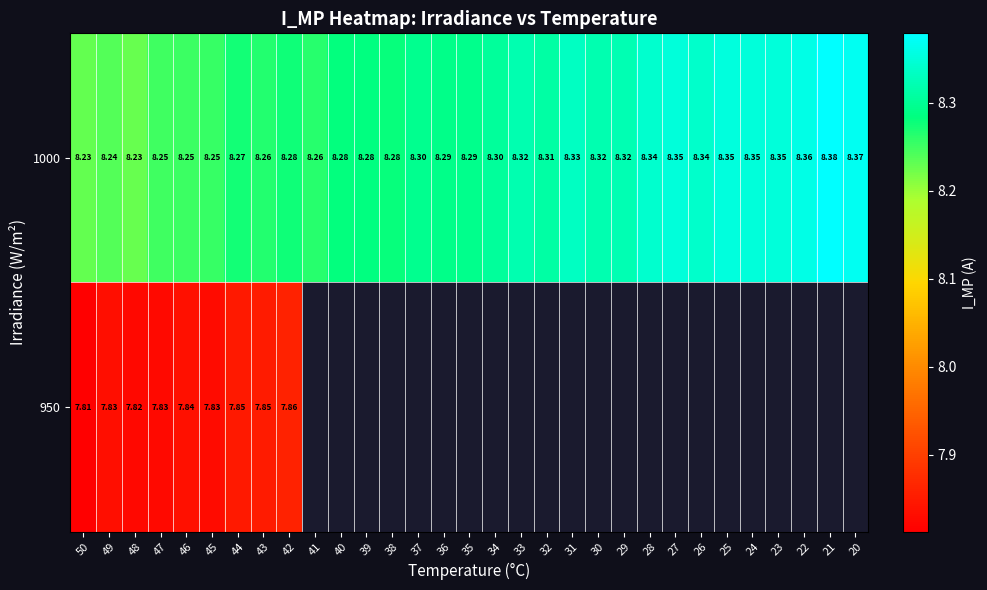

The 1000 series shows 2.1 at 44. True or false?

False